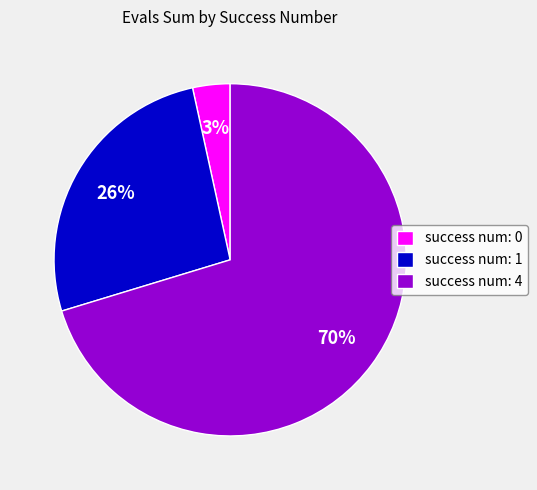

How many slices are in this pie chart?

3